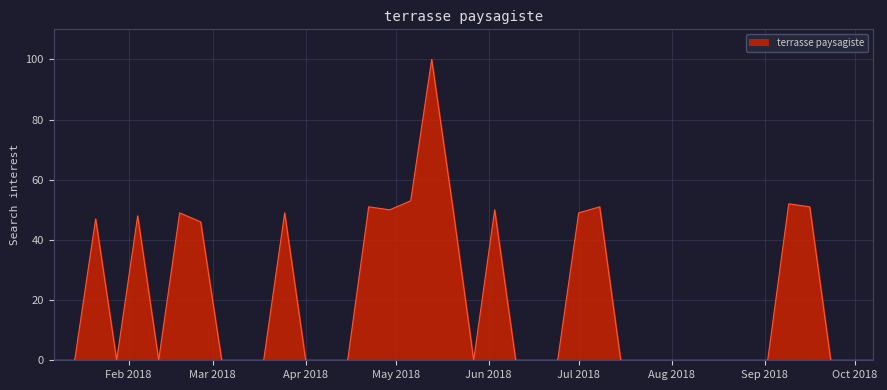

What is the maximum value shown in the chart?

100